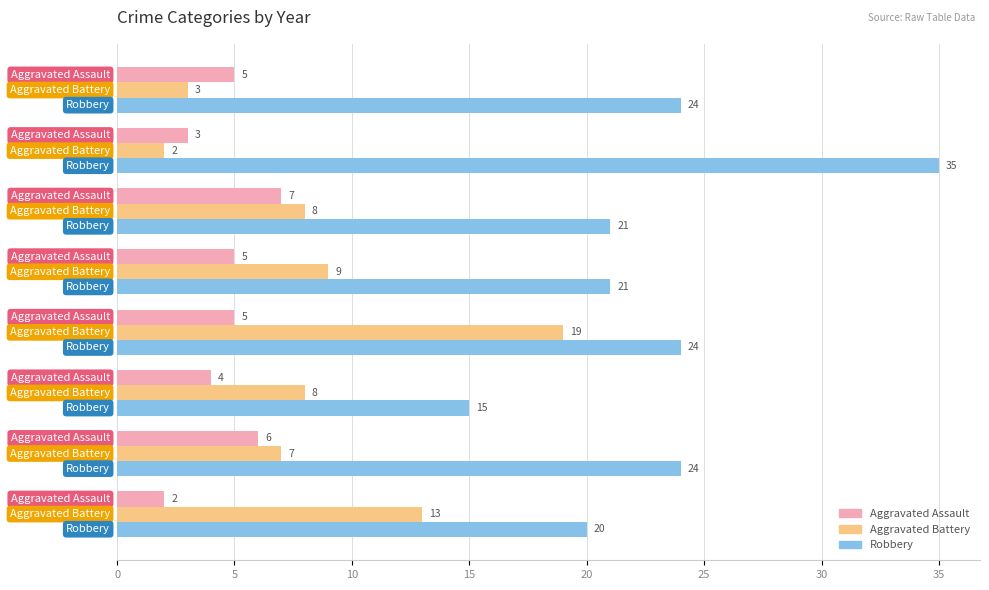

Which series has the largest total across all categories?

Robbery